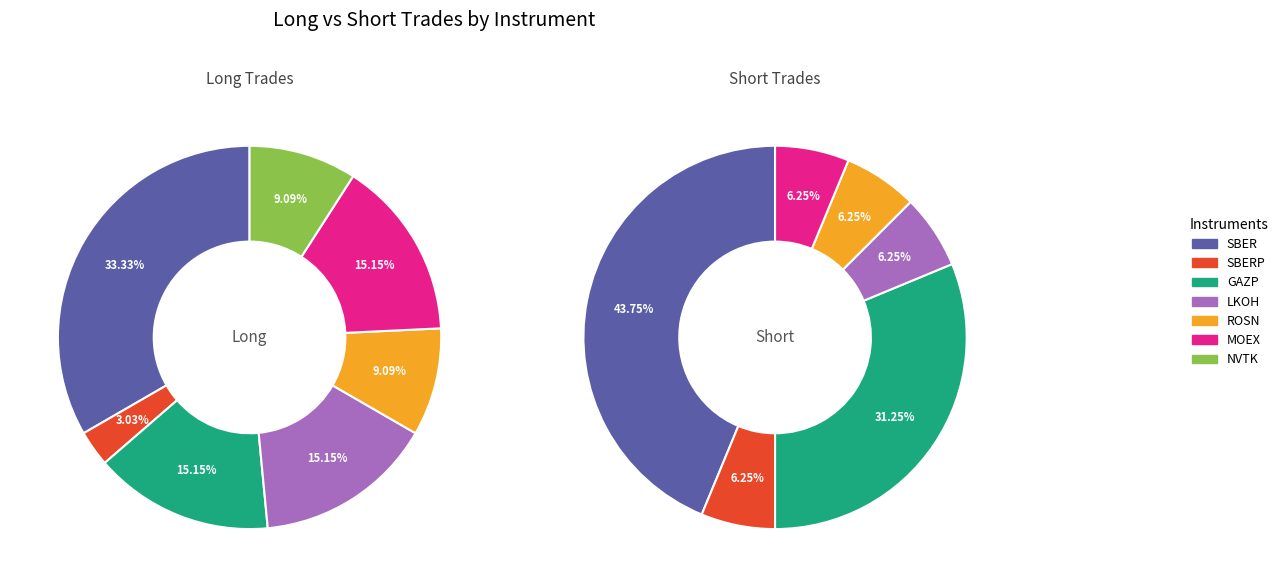

What is the change in value from ROSN to MOEX?

+2